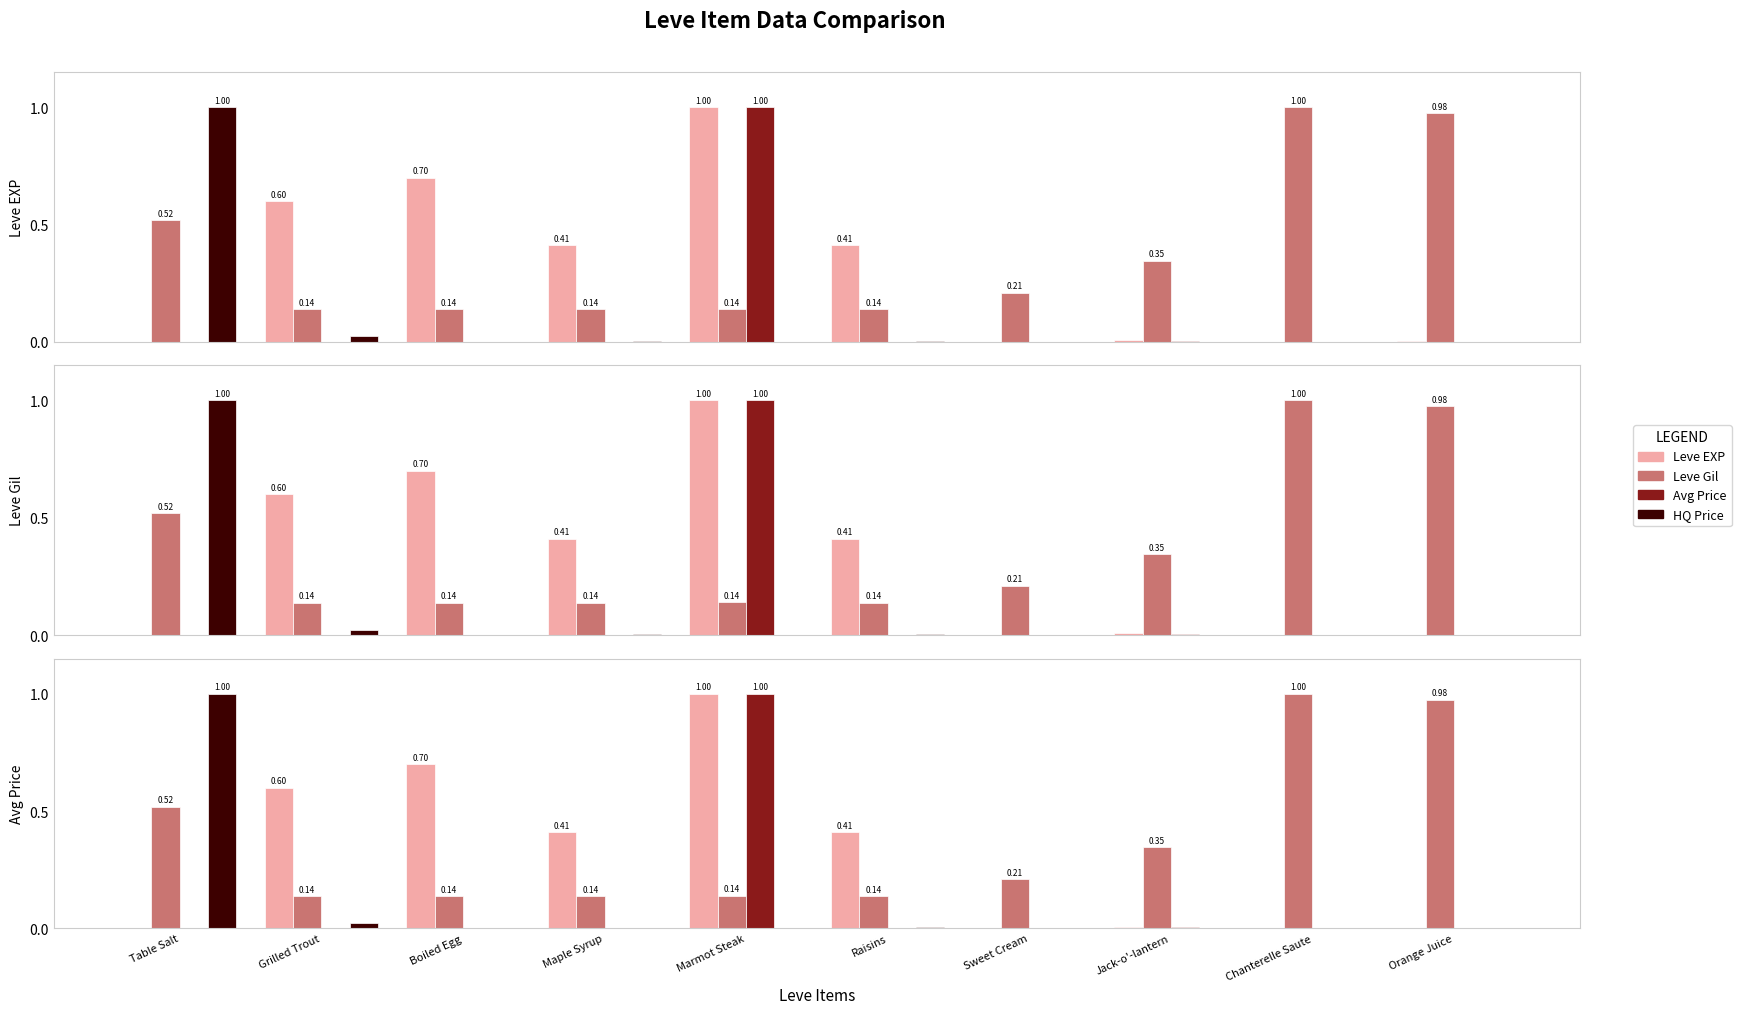

Count the number of categories in the chart.

10